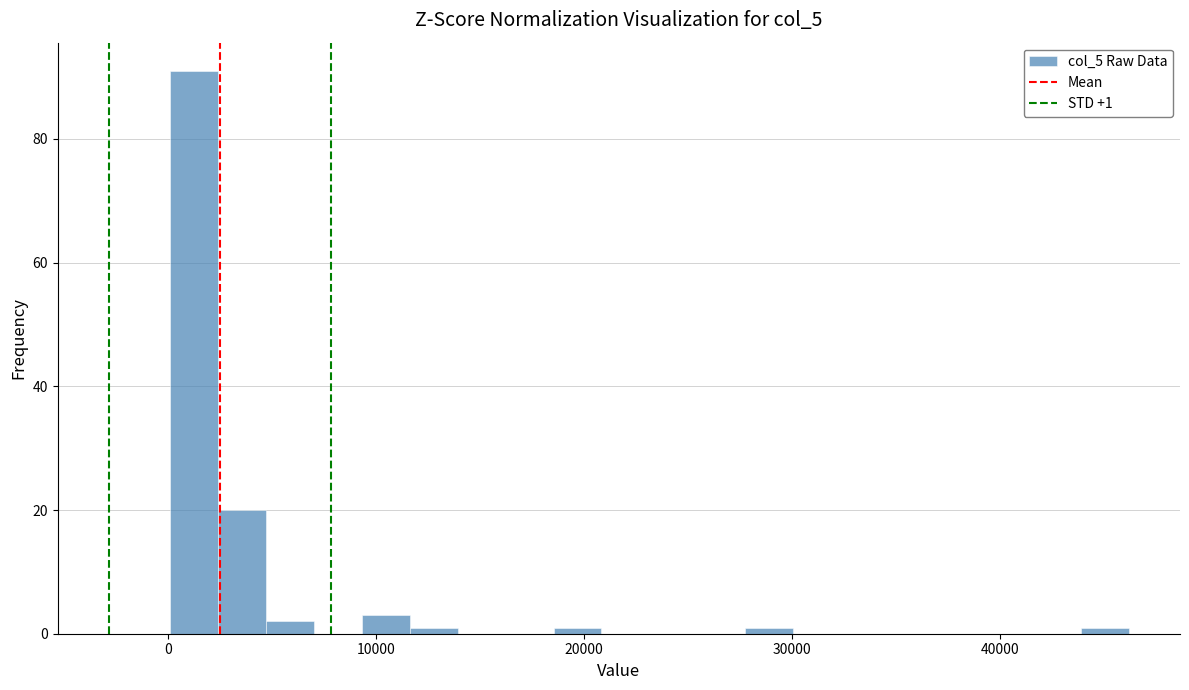

Read against the x-axis, roughly where is the centre of the tallest bar?

1000